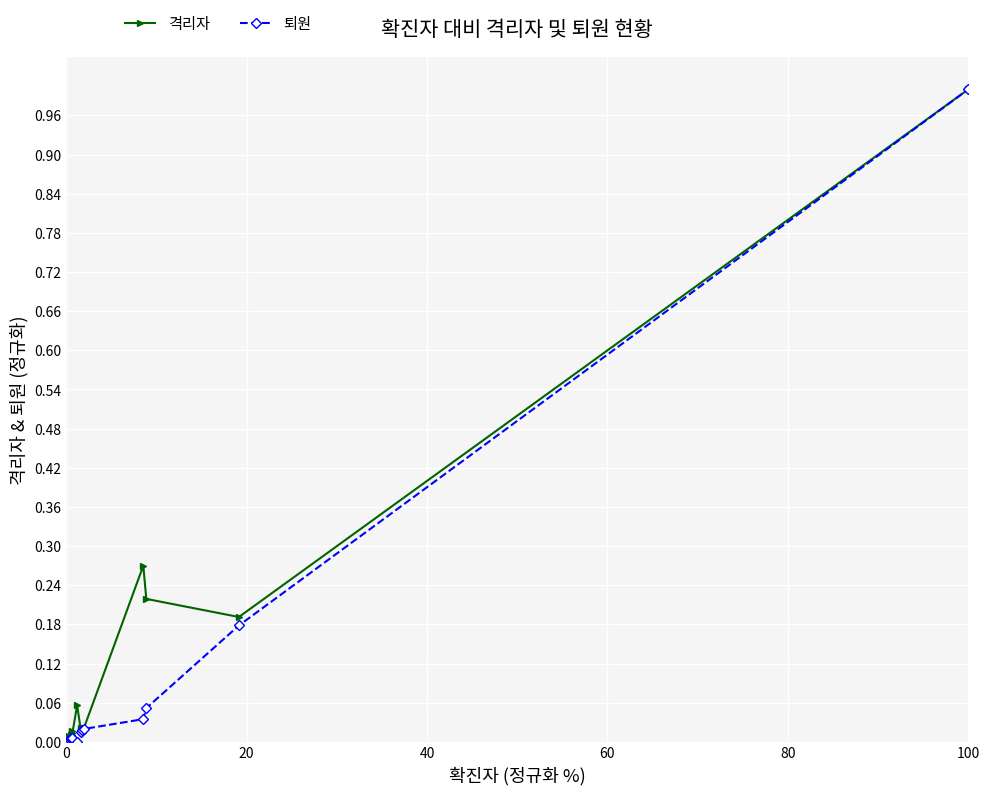

In 격리자, how many points are higher than both neighbors (excluding endpoints)?

5